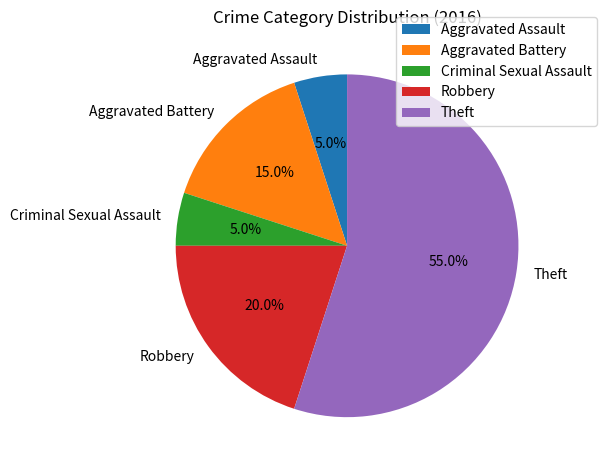

To the nearest percent, what percentage of the pie is Aggravated Assault?

5%